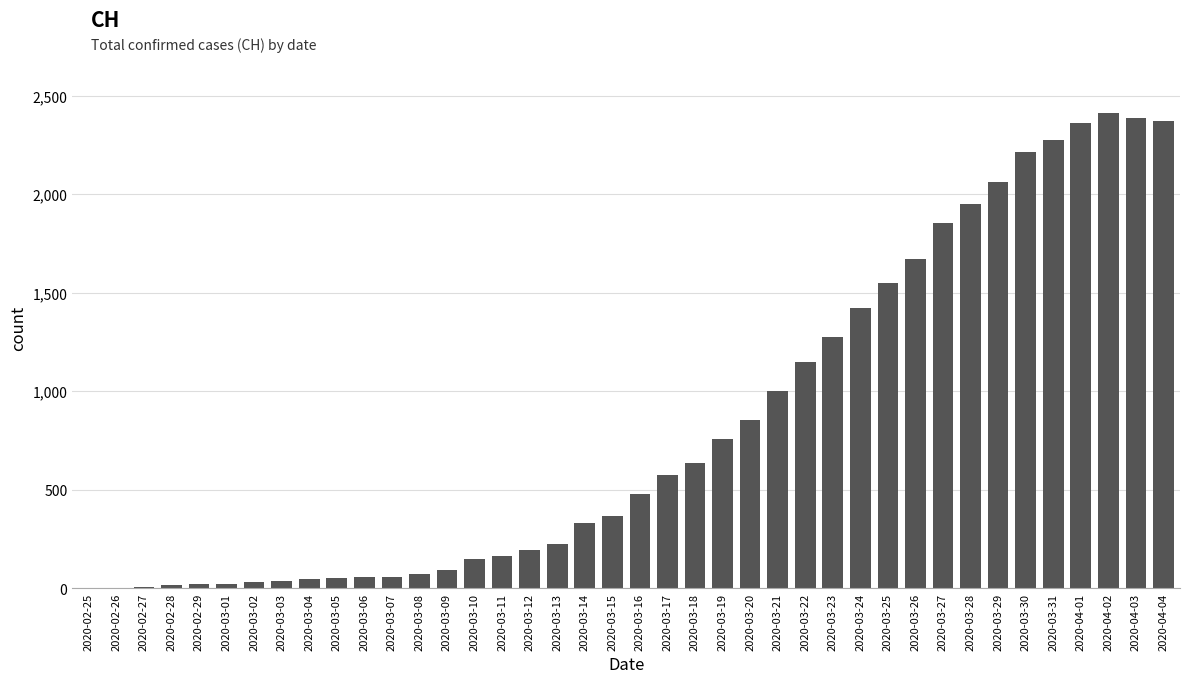

Approximately how many times larger is the value at 2020-04-03 compared to 2020-03-16?

5.0